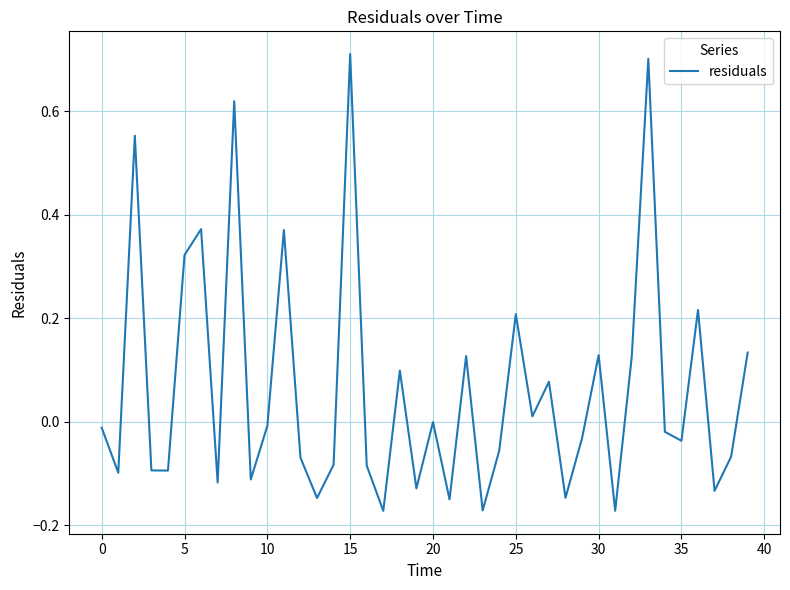

What is the difference between the maximum and minimum values?

0.9